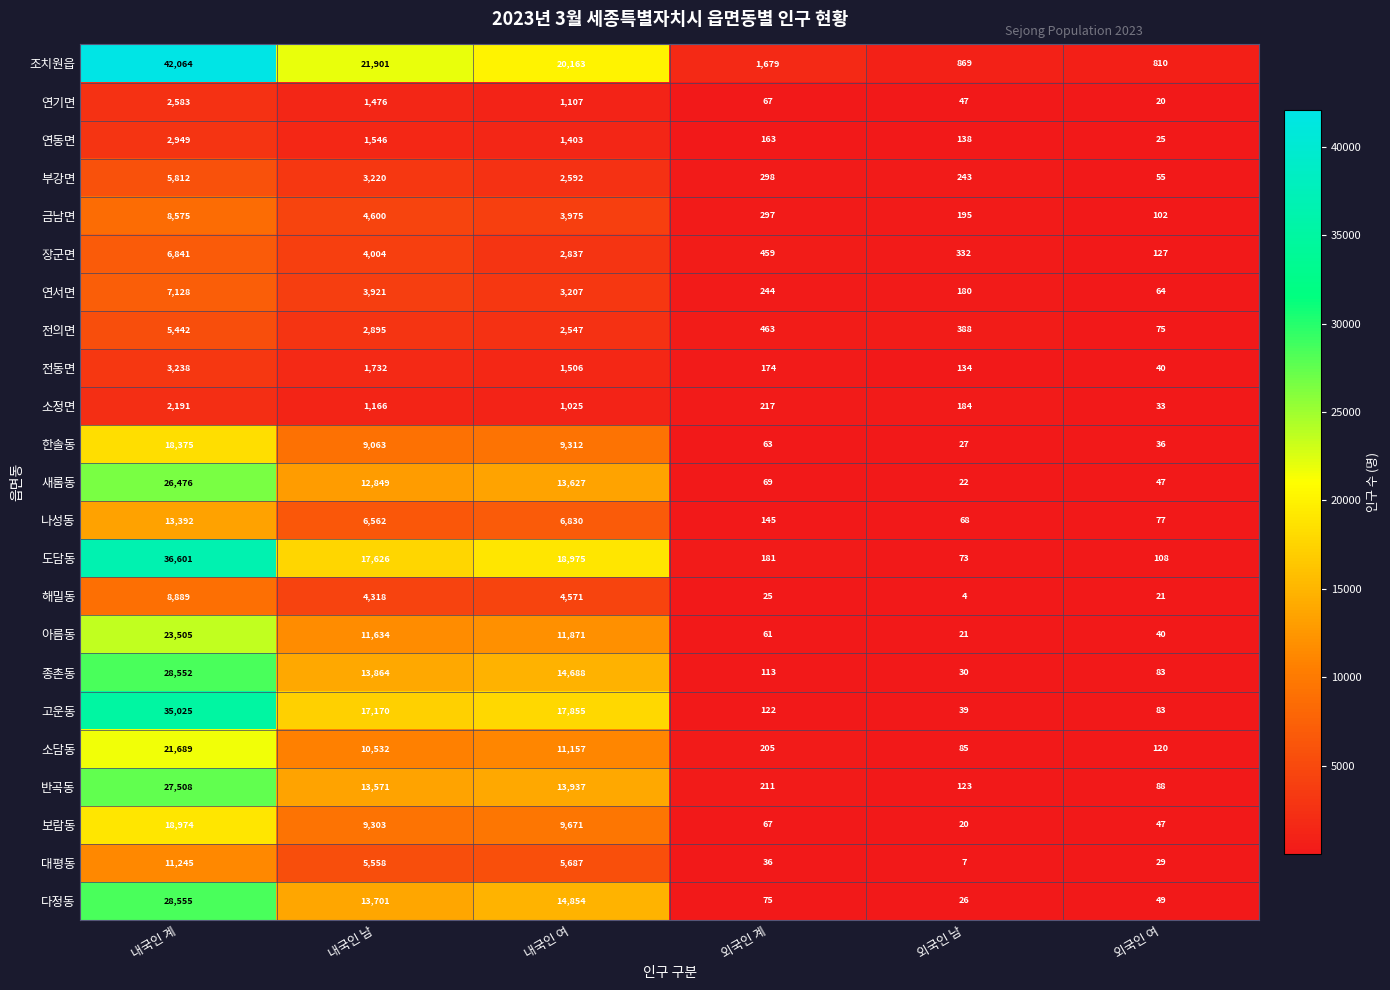

The 대평동 series shows 11245 at 내국인 계. True or false?

True